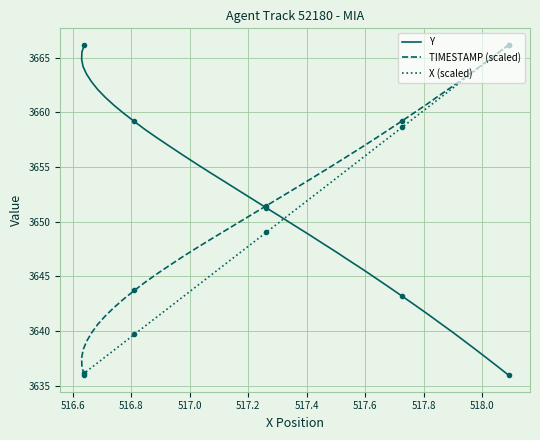

What is the smallest value displayed?

3636.0